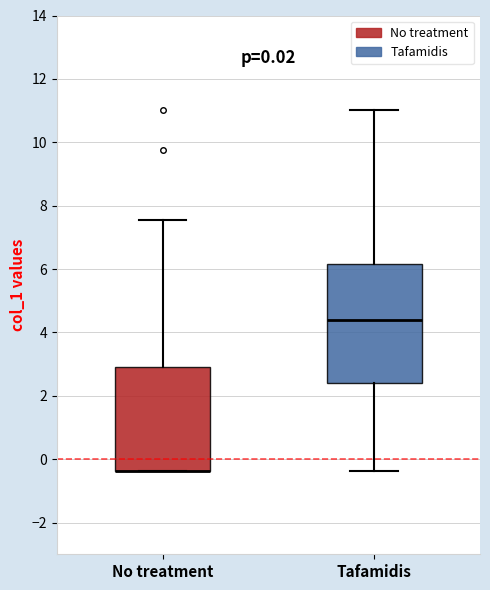

Reading left to right, transcribe this box plot: for each box, give where its median line is, the range the box spans, and where its two whiskers end, as read against the y-axis. The values are not printed on the chart, so give them approximately, as read against the axis.

No treatment: median -0.4 (drawn on the box's lower edge), box -0.4 to 3.0, whiskers -0.4 to 7.6
Tafamidis: median 4.4, box 2.4 to 6.2, whiskers -0.4 to 11.0